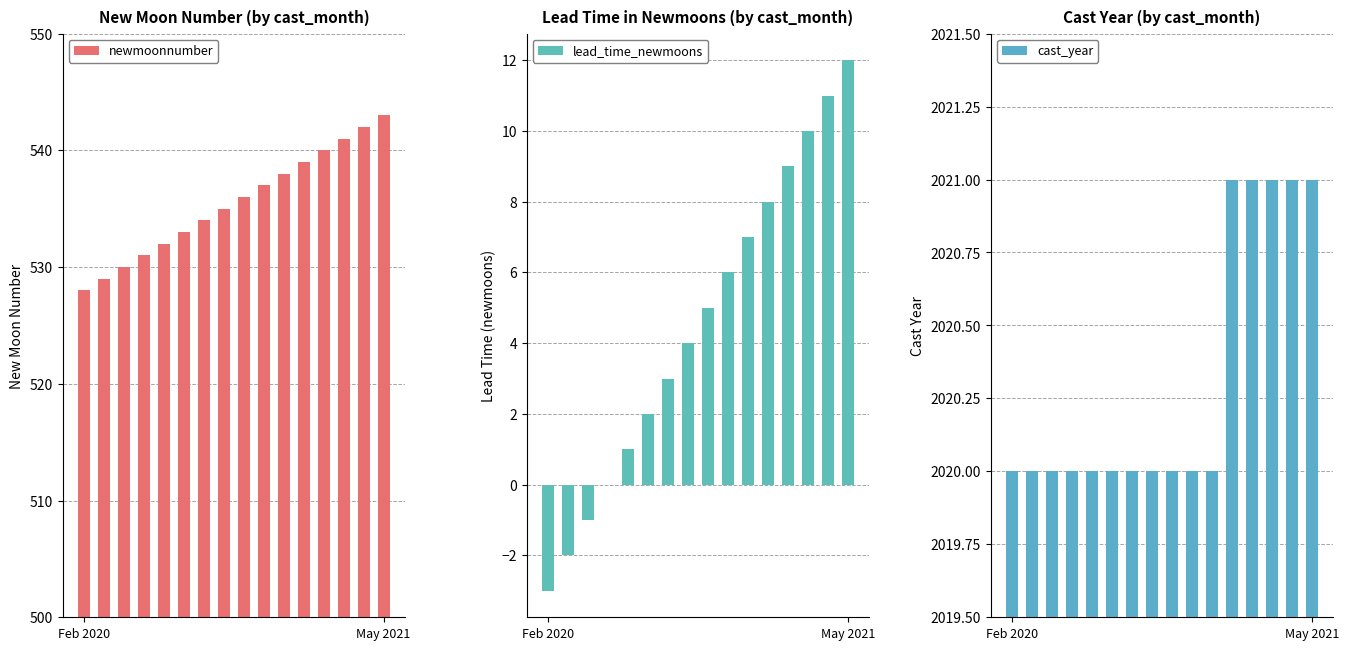

The lead_time_newmoons series shows 12 at May 2021. True or false?

True